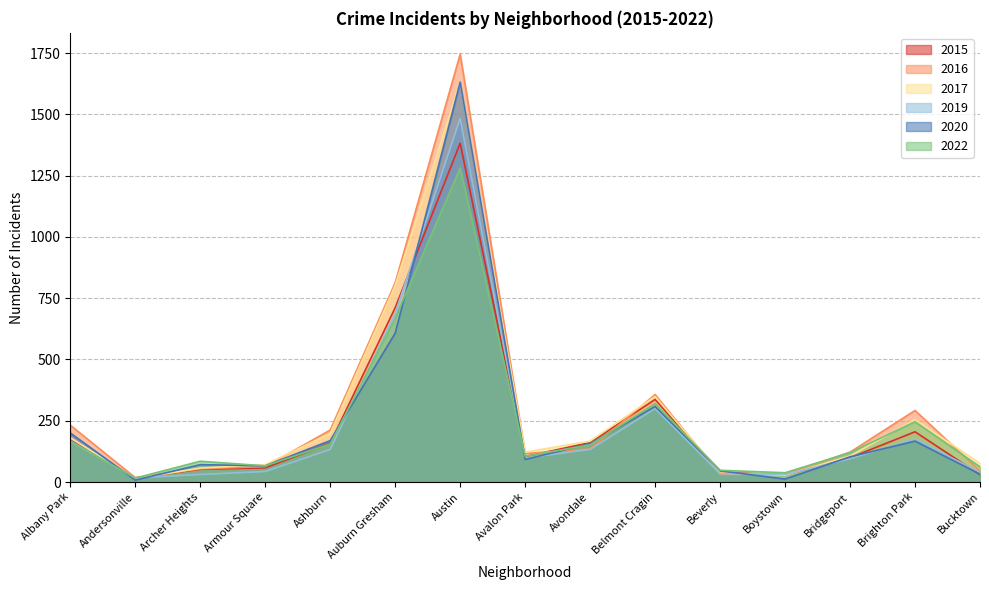

Between which two adjacent categories do 2017 and 2022 first intersect?

Albany Park and Andersonville